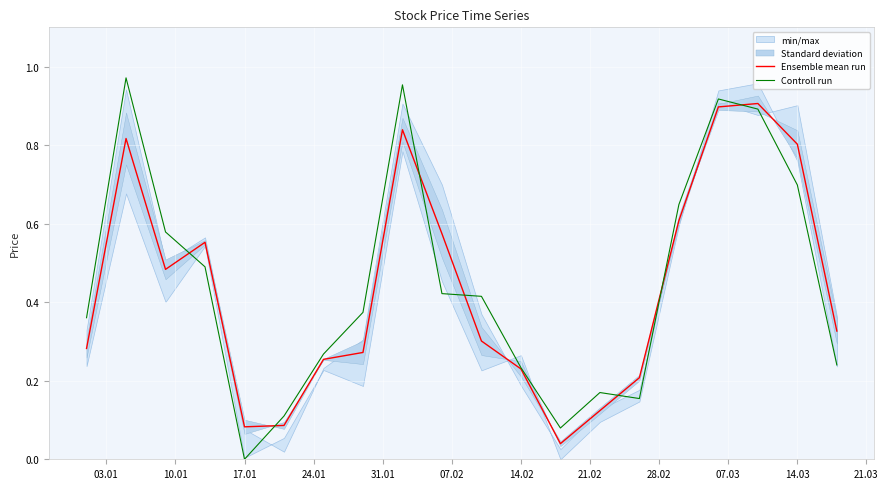

The Controll run series shows 0.0 at 17.01. True or false?

True